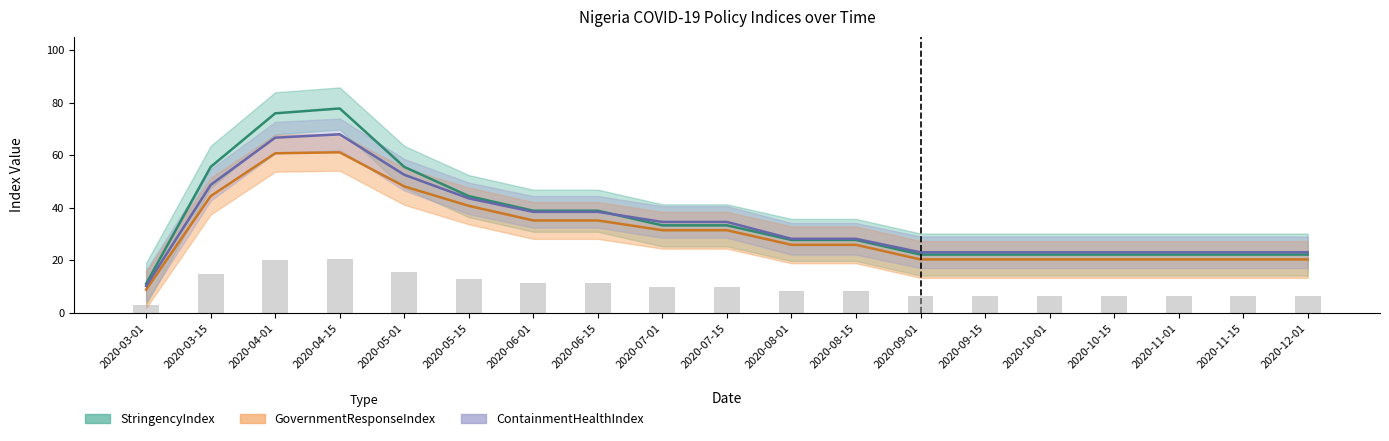

Which has a higher value, 2020-07-15 or 2020-06-15?

2020-06-15